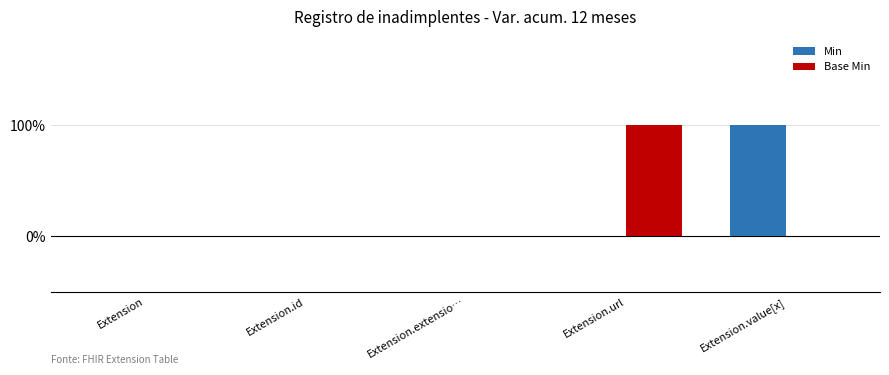

Rank the categories by Min value from highest to lowest.

Extension.value[x], Extension, Extension.id, Extension.extensio…, Extension.url